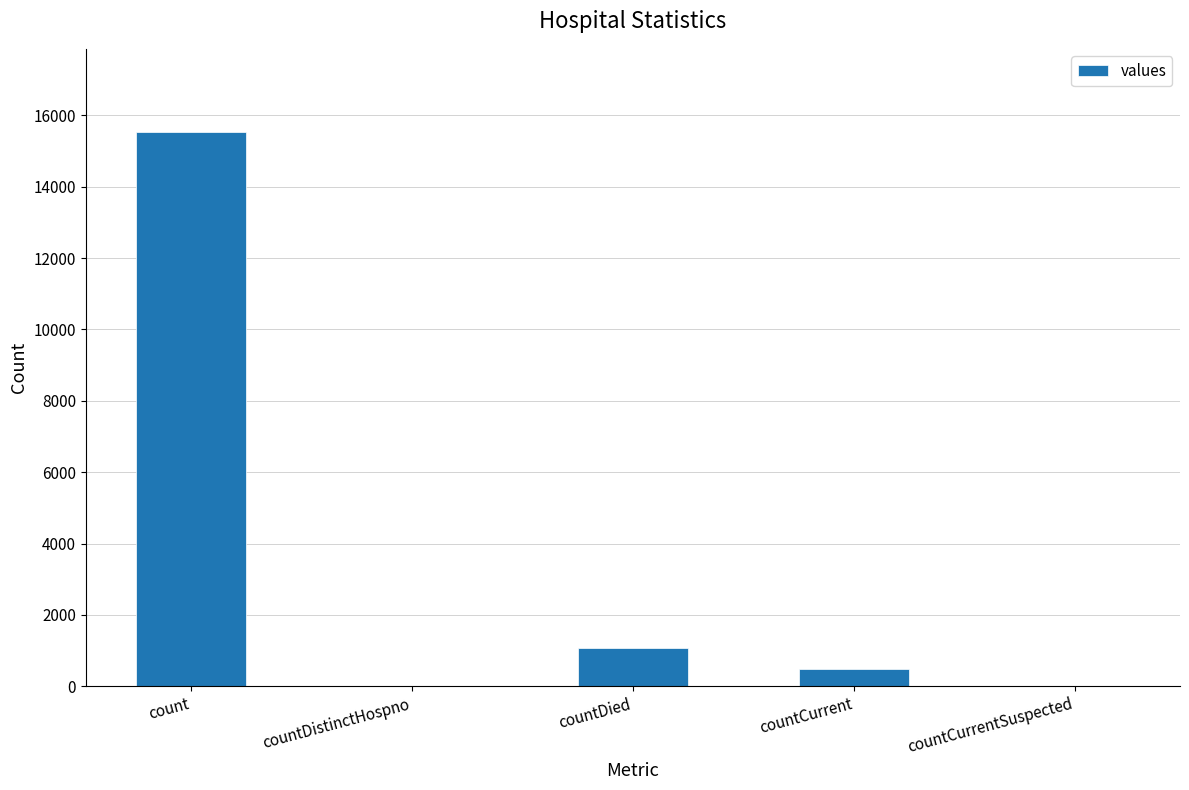

What is the sum of all values?

17101